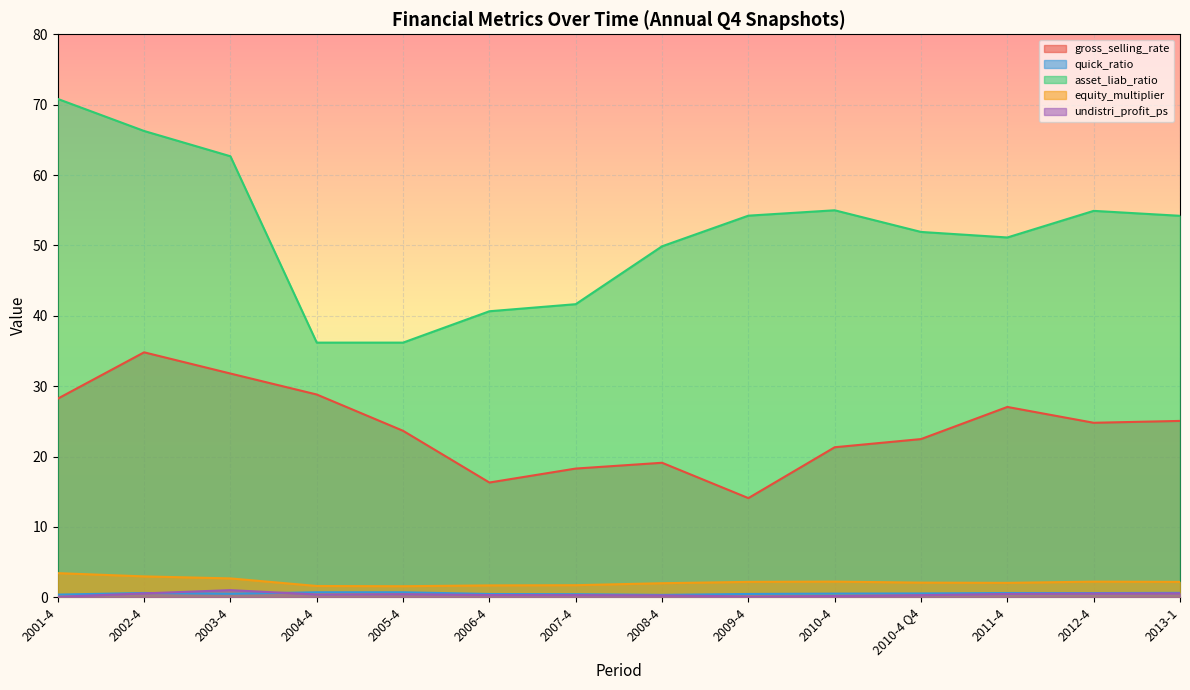

What is the value of the asset_liab_ratio point at the 1st from the left?

70.8